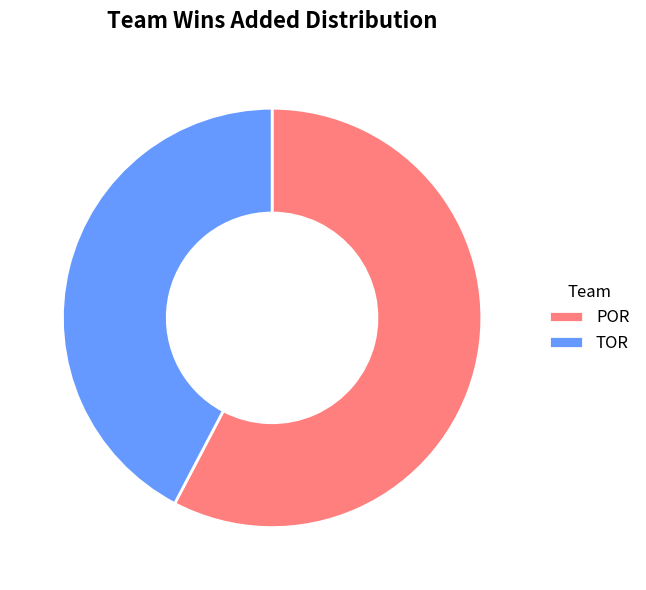

Rank the categories by value from lowest to highest.

TOR, POR